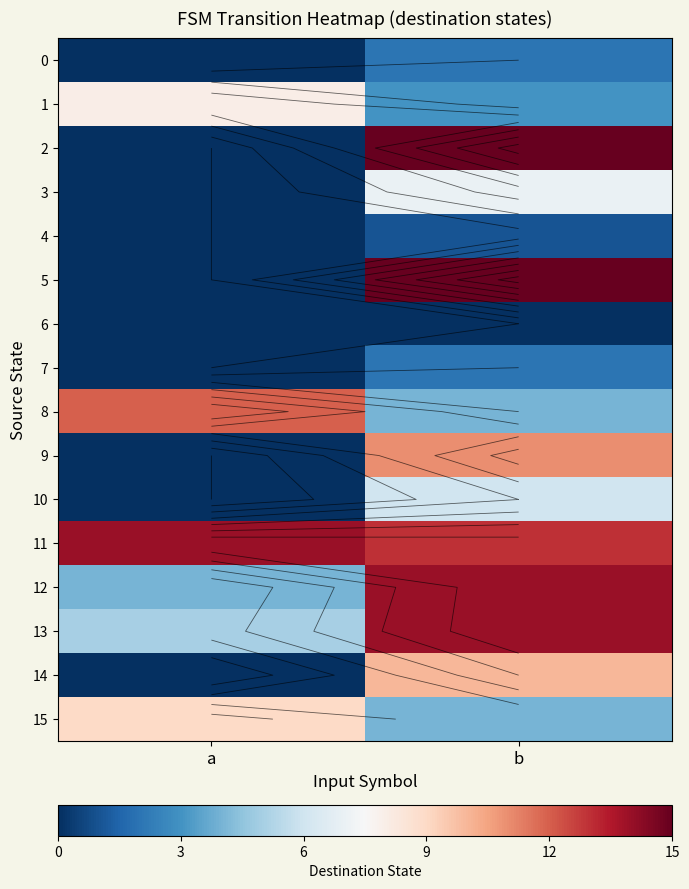

Which series has the widest spread of values?

2